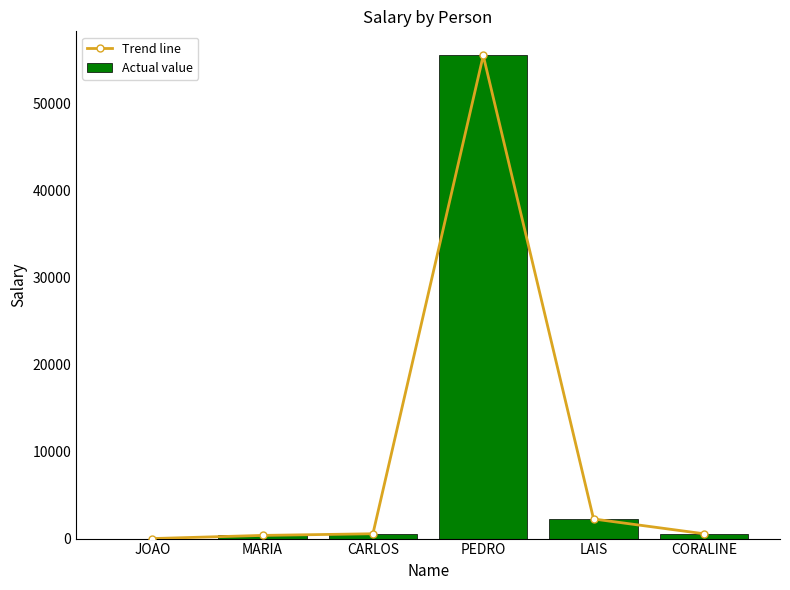

Rank the series at PEDRO from lowest to highest value.

Trend line, Actual value